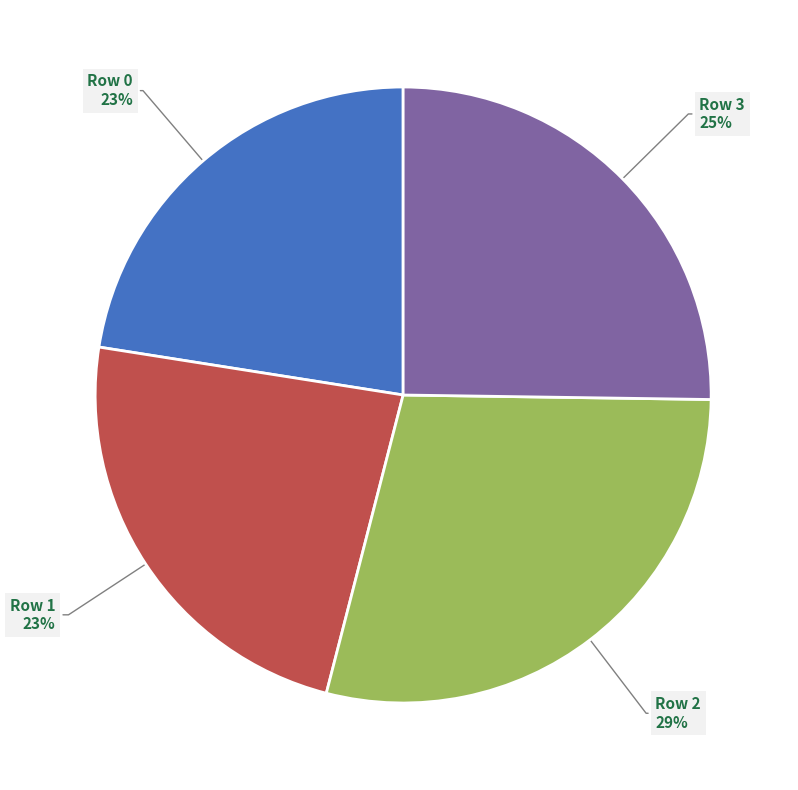

Is the sum of Row 1 and Row 3 greater than half?

No